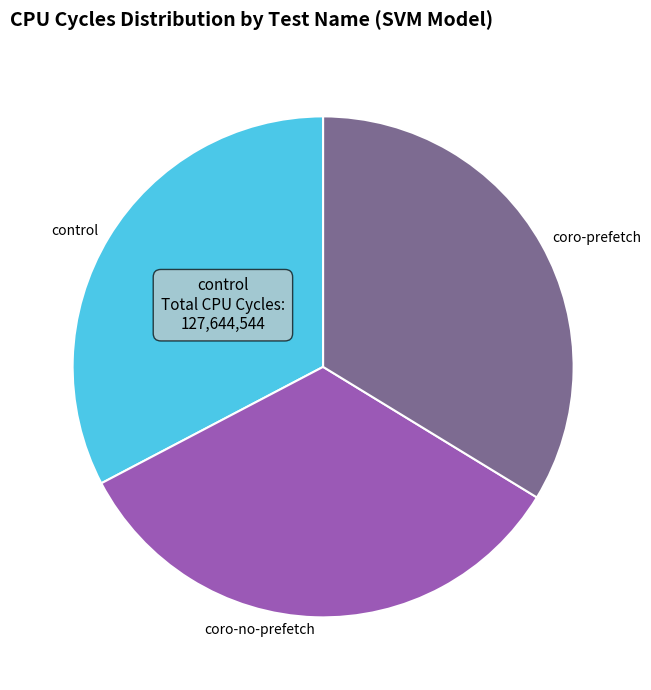

Is it true that coro-prefetch is 34% of the pie?

True